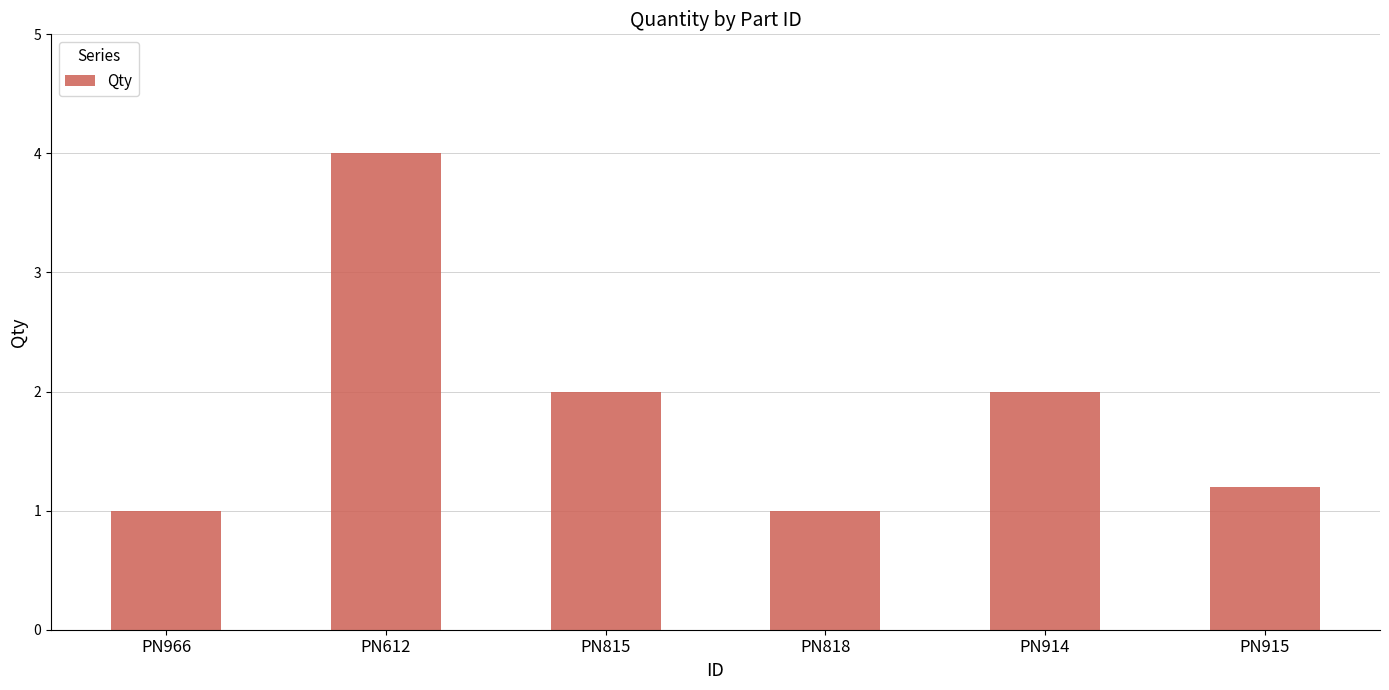

What is the greatest value displayed?

4.0